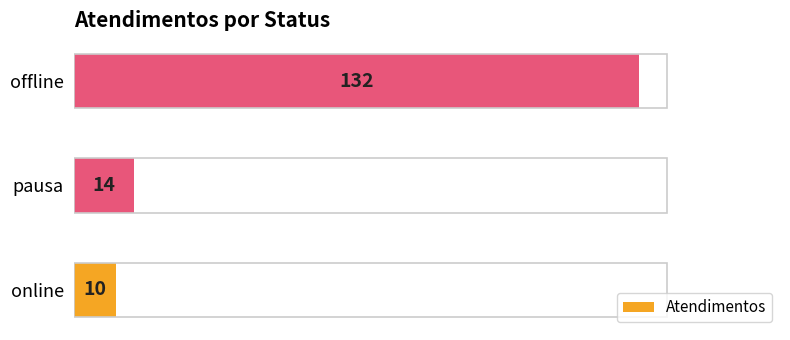

What is the greatest value displayed?

132